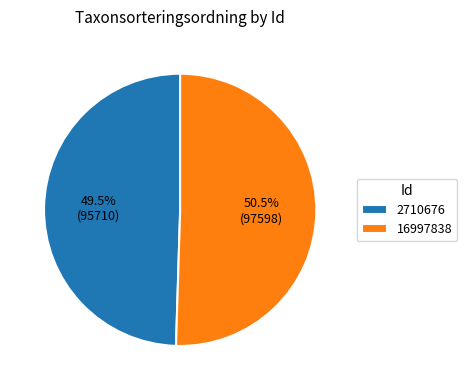

Which category has the biggest portion of the pie?

16997838